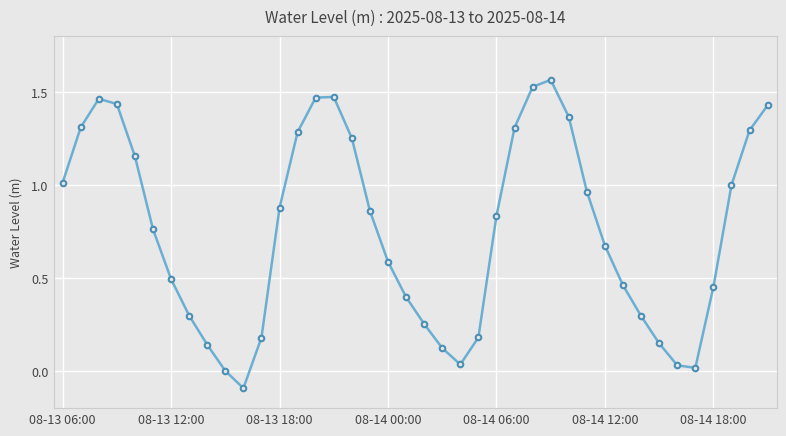

What is the difference between the maximum and minimum values?

1.7